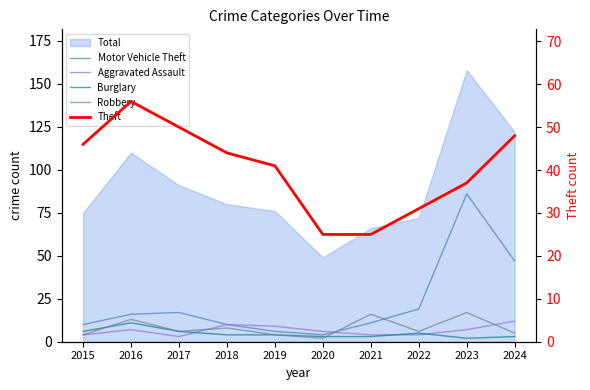

How many interior local valleys does the Aggravated Assault series have?

1